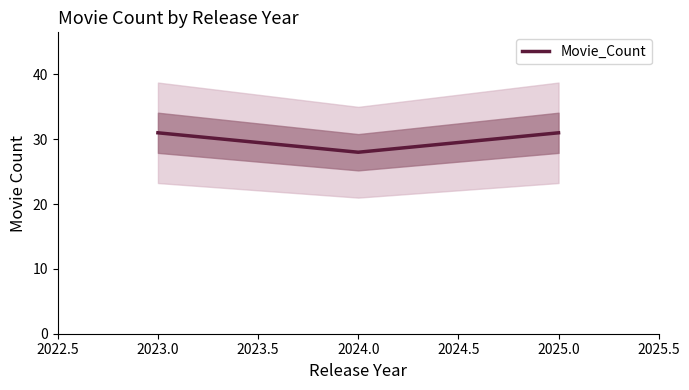

How many values are below 31?

1